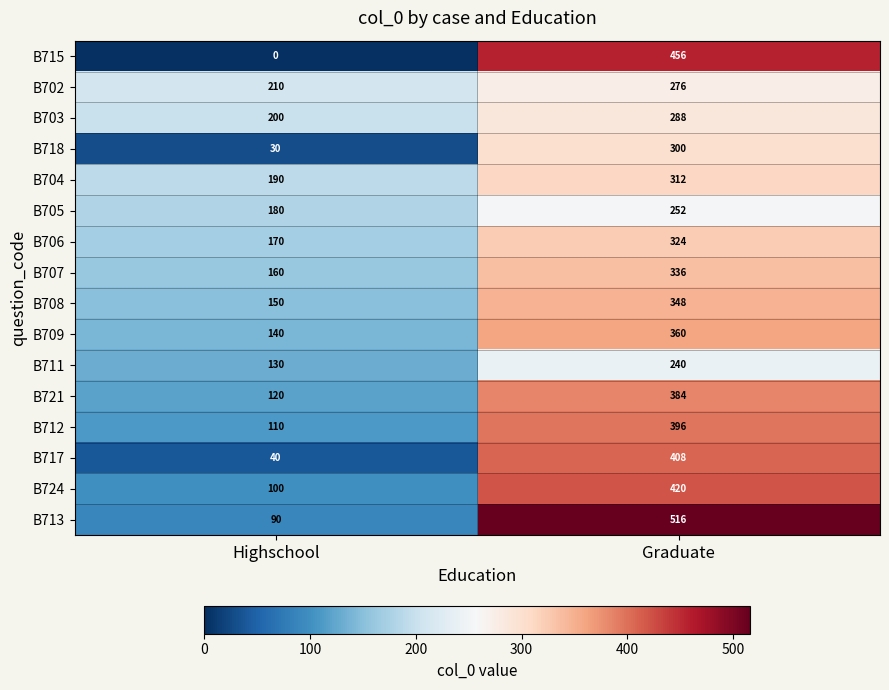

List the labels in order of B721 value, largest first.

Graduate, Highschool